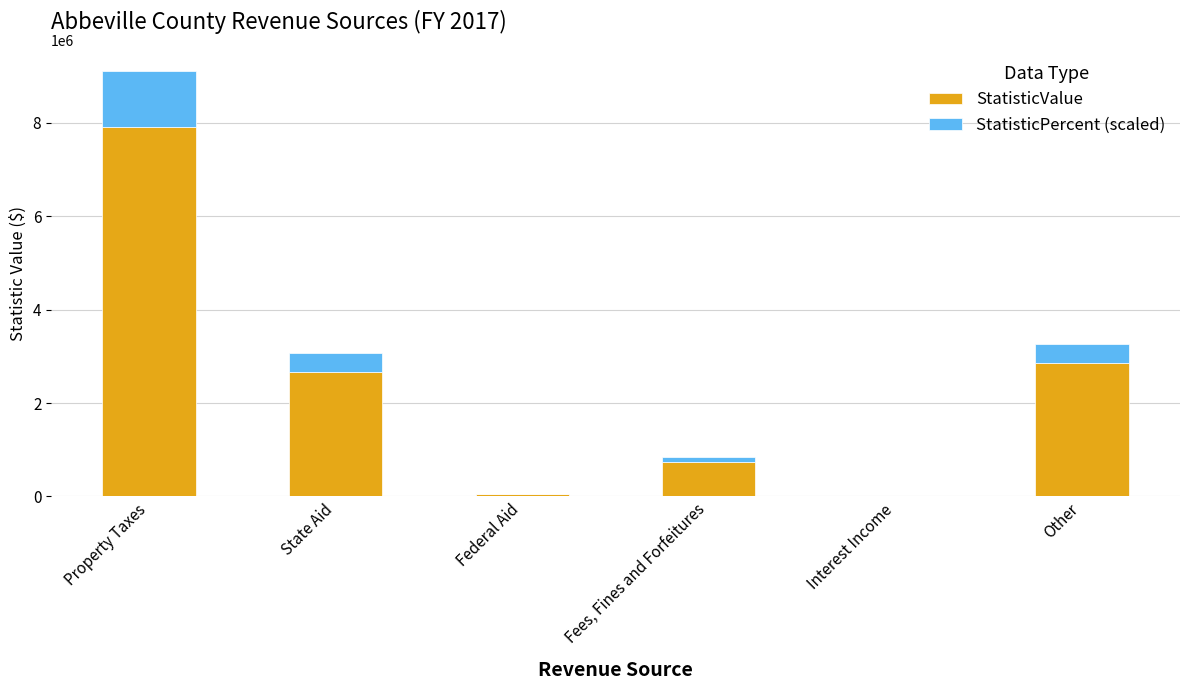

Is it true that StatisticValue equals 7912680.0 at Property Taxes?

True